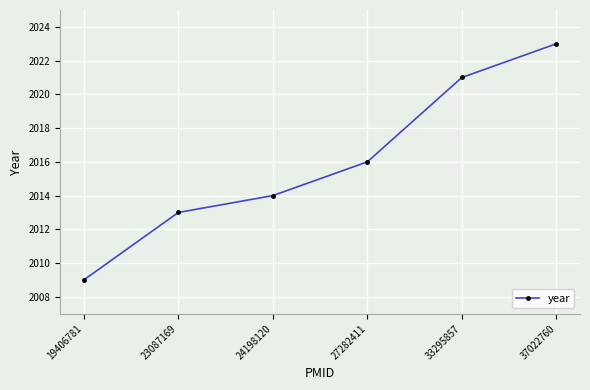

What is the sum of the values at 19406781 and 33295857?

4030